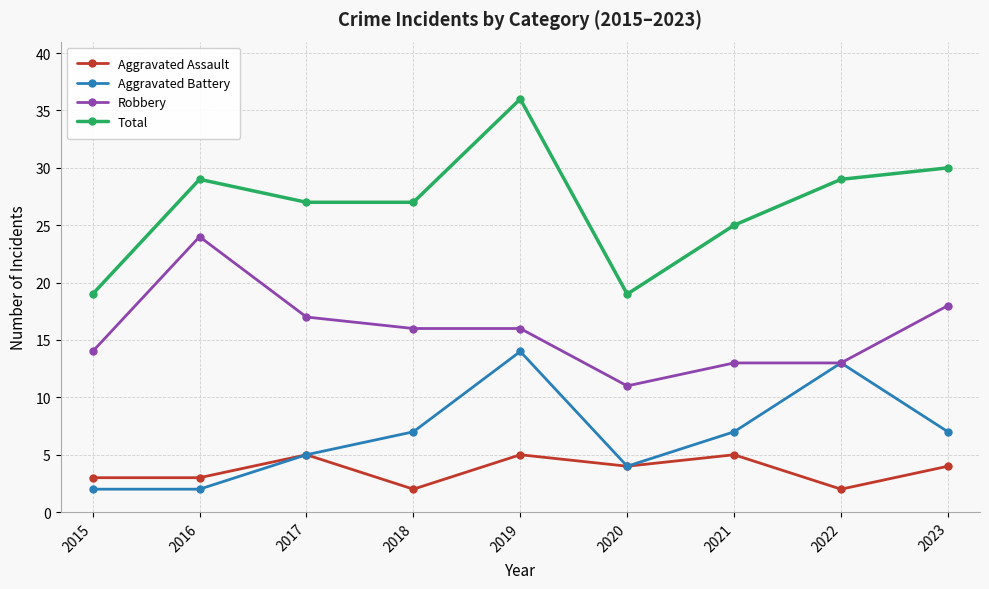

What are all the series names shown in the legend?

Aggravated Assault, Aggravated Battery, Robbery, Total